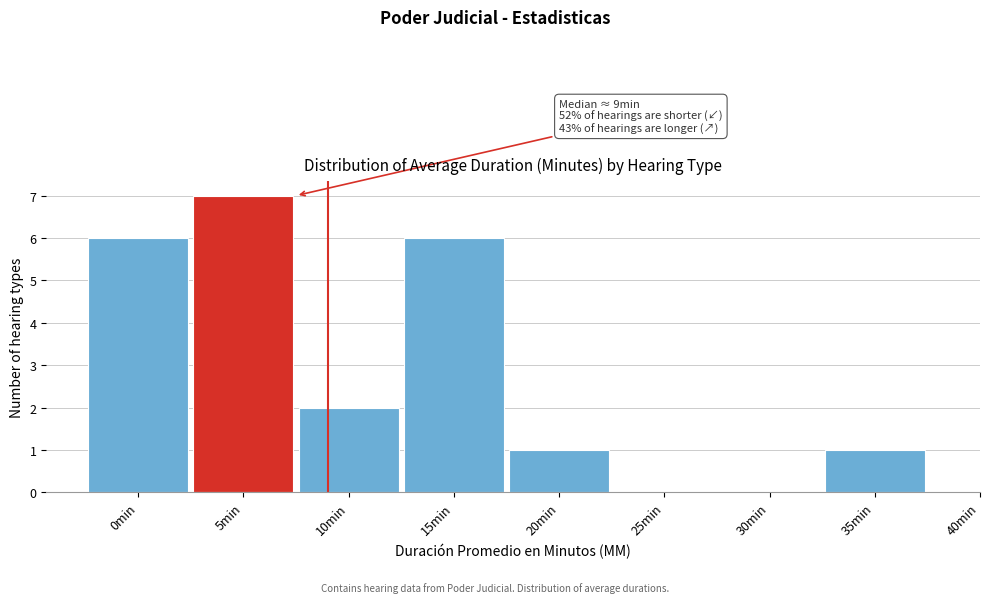

Reading left to right, list all the values displayed in this chart.

0min=6	5min=7	10min=2	15min=6	20min=1	25min=0	30min=0	35min=1